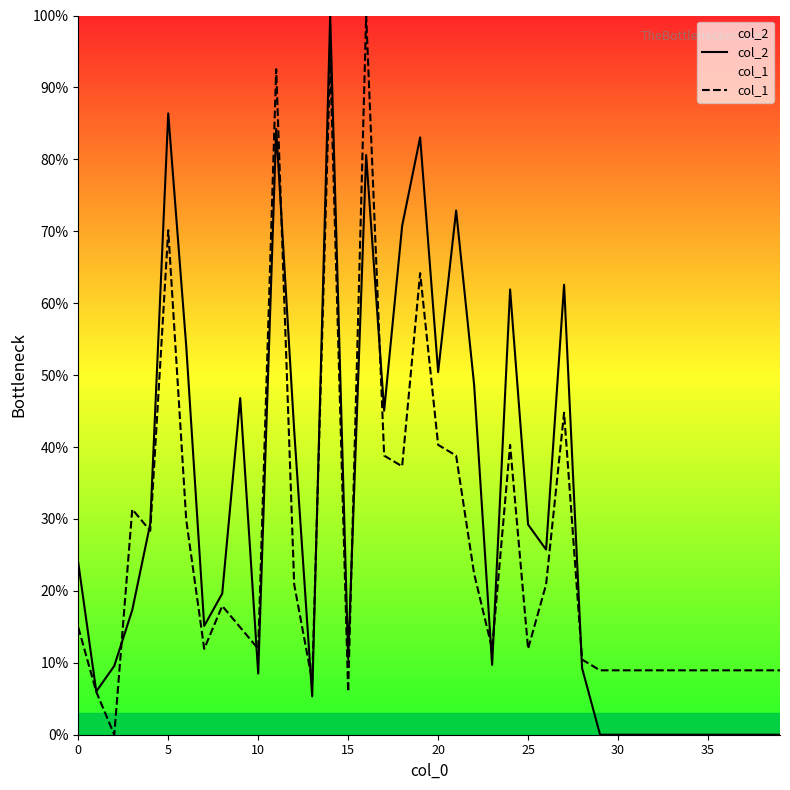

How many interior local valleys does the col_1 series have?

9